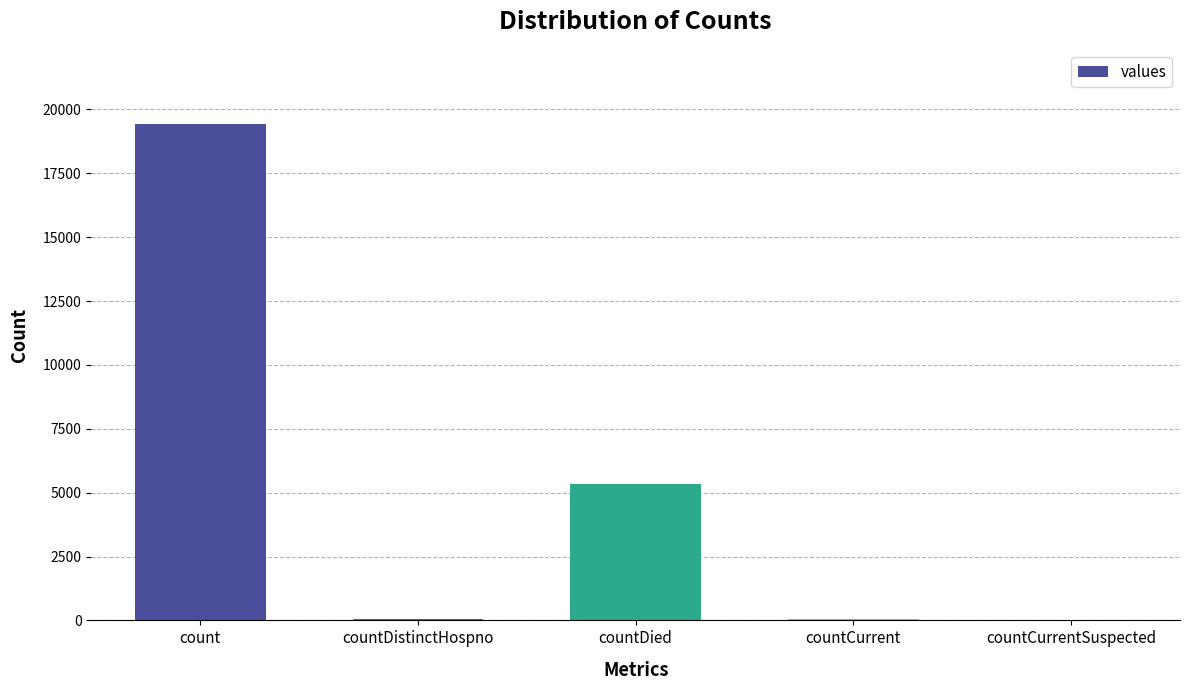

The value at countDied is 2358. True or false?

False